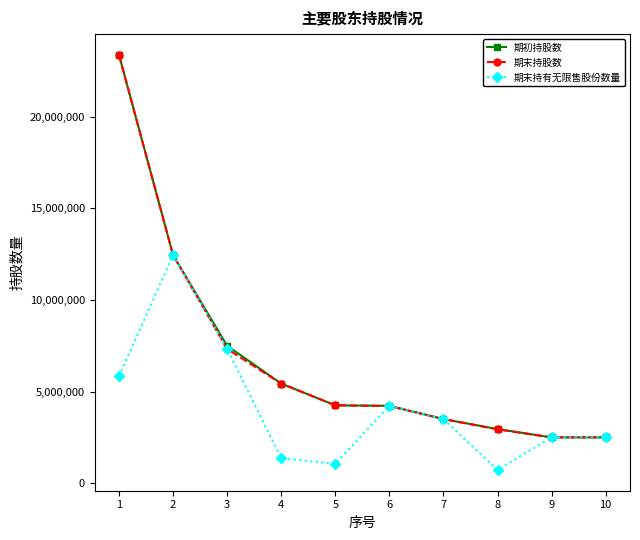

What is the spread (max minus min) of values at 6?

9000